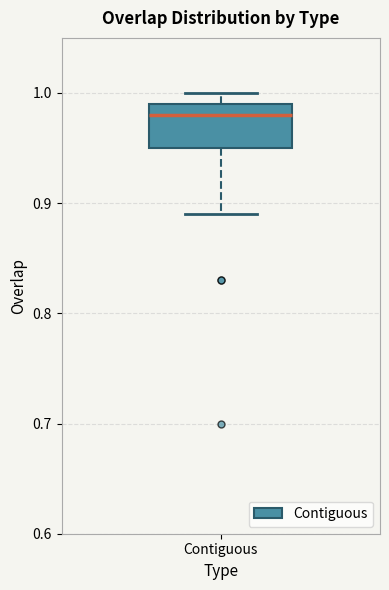

Transcribe this box plot: give where the median line is, the range the box spans, and where the two whiskers end, as read against the y-axis. The values are not printed on the chart, so give them approximately, as read against the axis.

median 0.98, box 0.95 to 0.99, whiskers 0.89 to 1.00